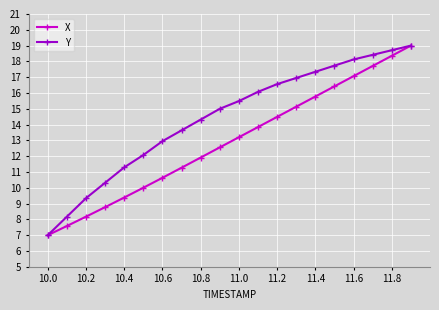

True or false: X has more than 1 points higher than both neighbors.

False